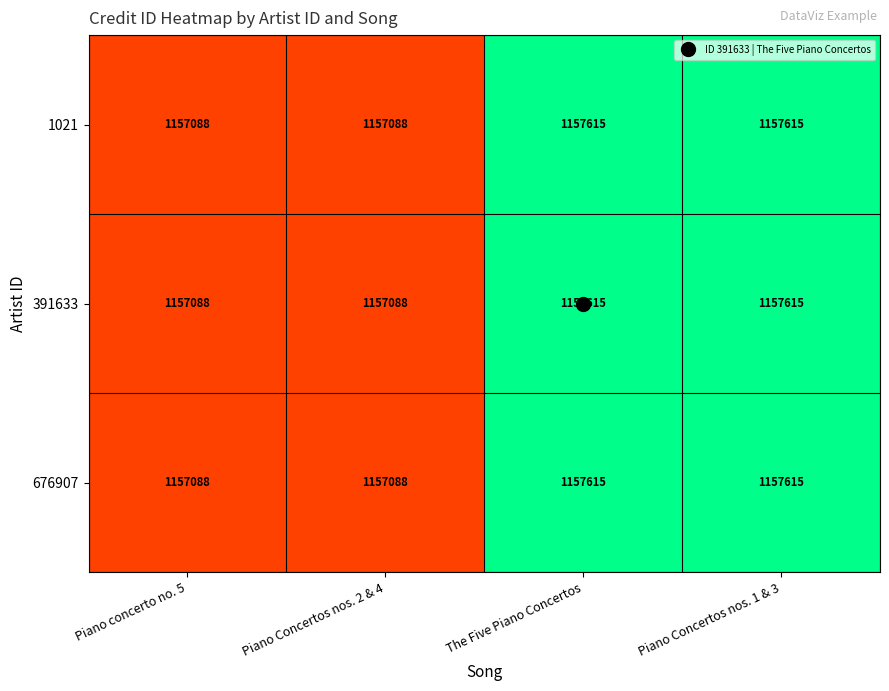

Read the 391633 value at Piano concerto no. 5, to the nearest 10.

1157090